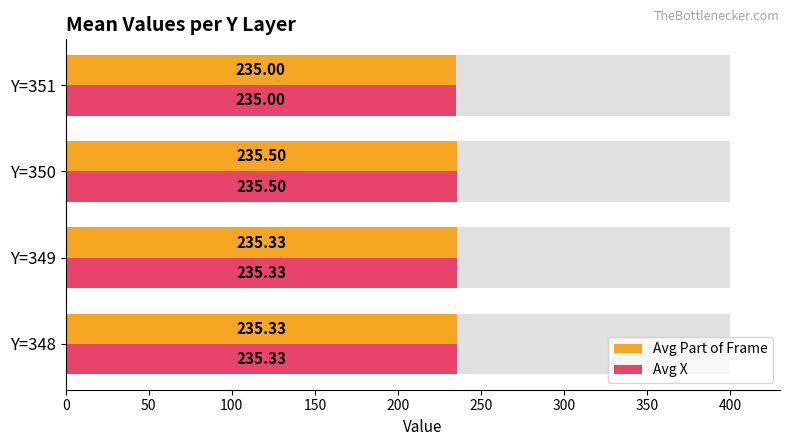

What is the value of the Avg Part of Frame bar at the 3rd from the left?

235.5